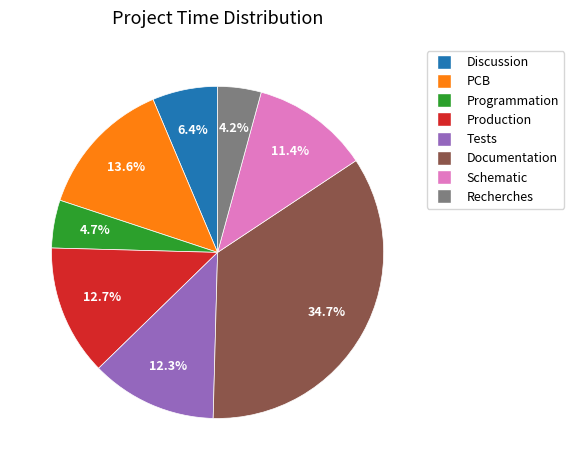

How many slices are in this pie chart?

8